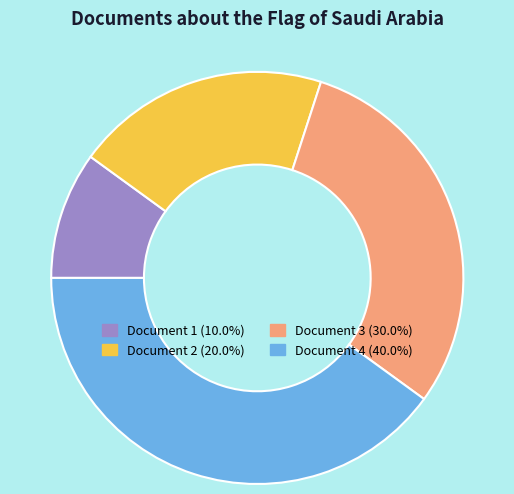

Is the sum of Document 1 and Document 2 greater than half?

No